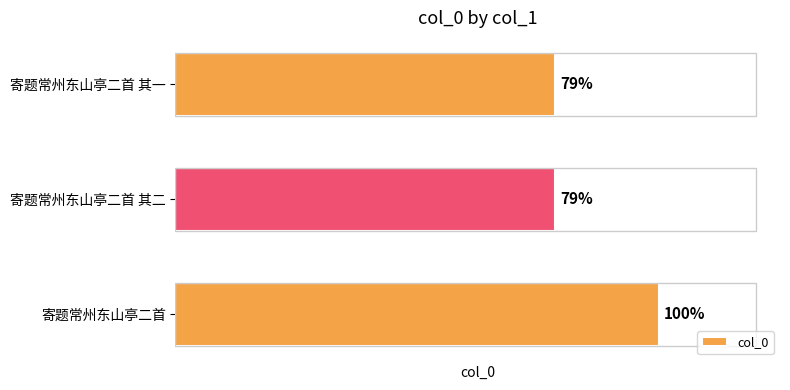

List the labels in order of value, smallest first.

寄题常州东山亭二首 其二, 寄题常州东山亭二首 其一, 寄题常州东山亭二首